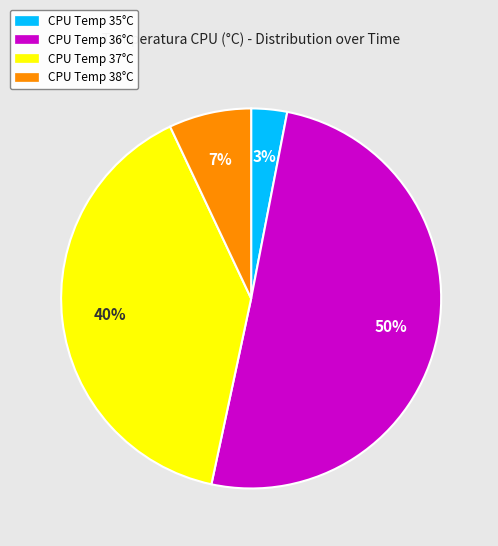

To the nearest percent, what is the average slice percentage?

25%